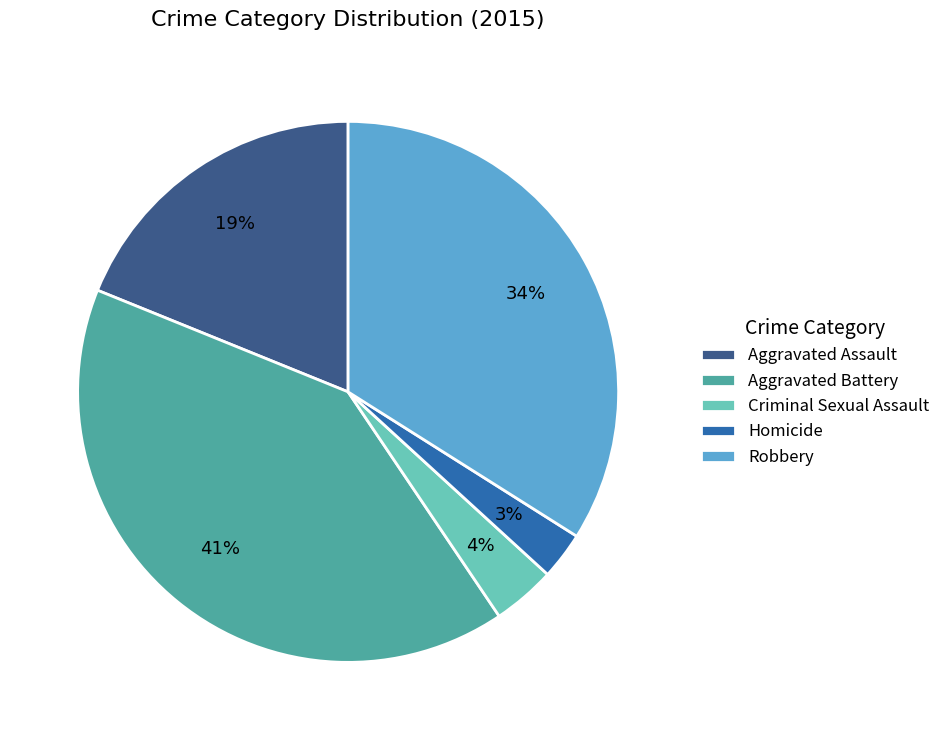

Do Homicide and Aggravated Assault together represent more than half of the pie?

No